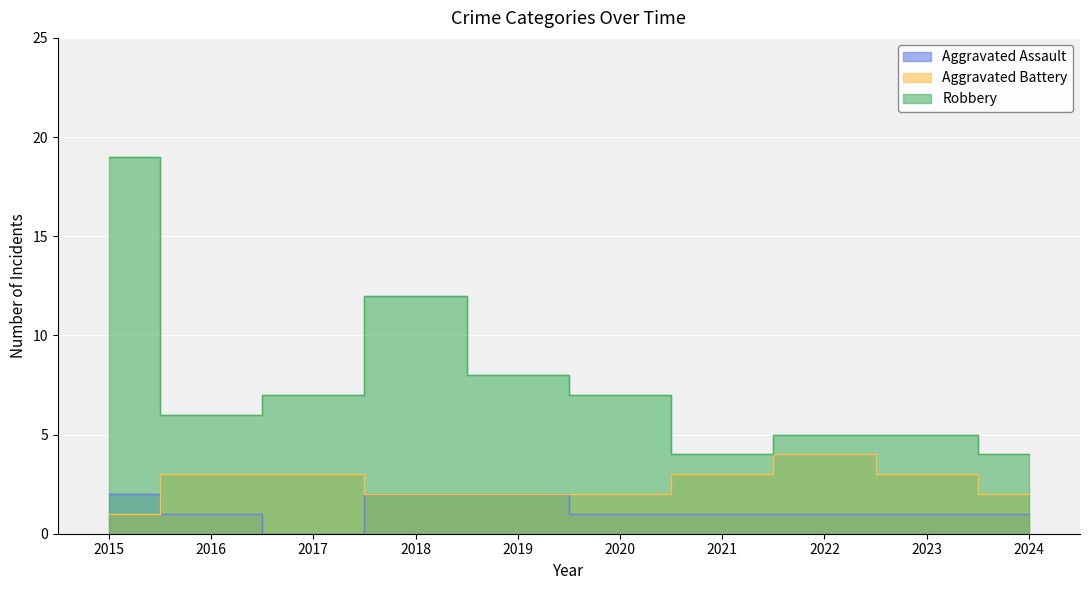

What are all the series names shown in the legend?

Aggravated Assault, Aggravated Battery, Robbery